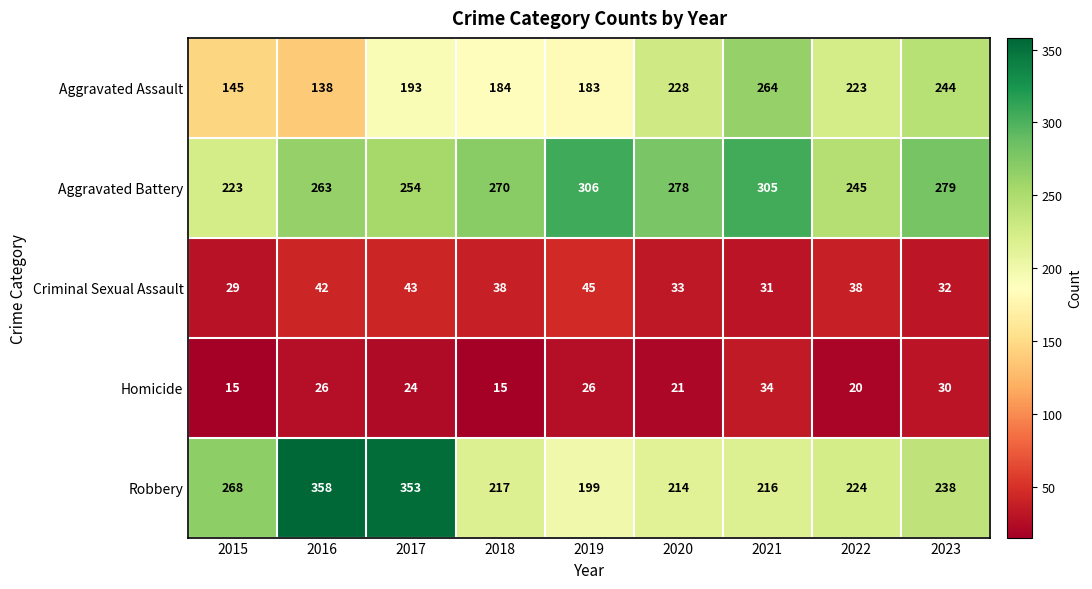

At which label is Robbery closest to 278?

2015